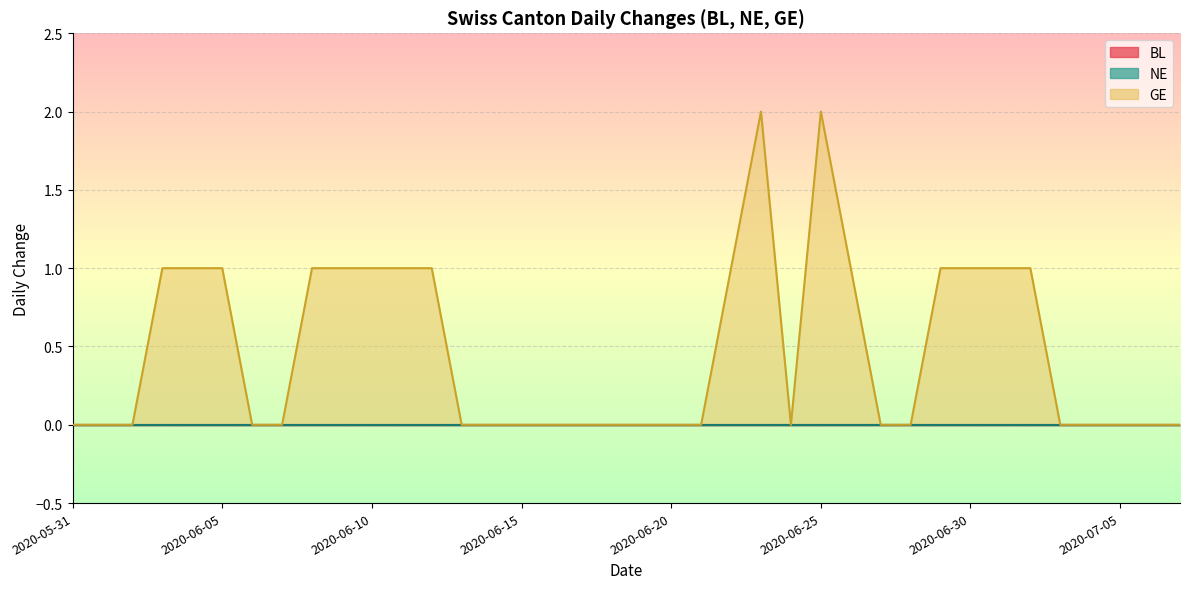

What is the label of the 19th point from the right?

2020-06-19